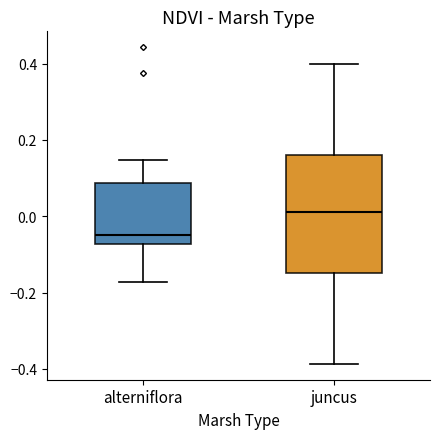

Comparing the boxes themselves (not the whiskers), which one is the tallest?

juncus